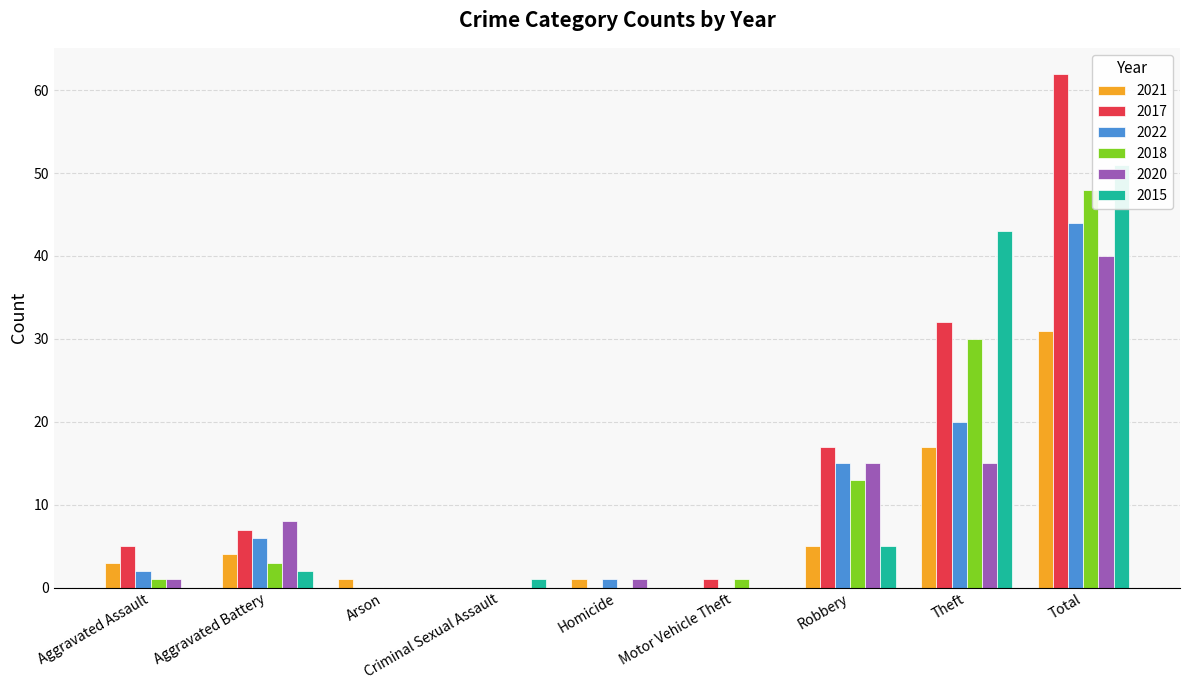

What is the label of the 8th bar from the left?

Theft